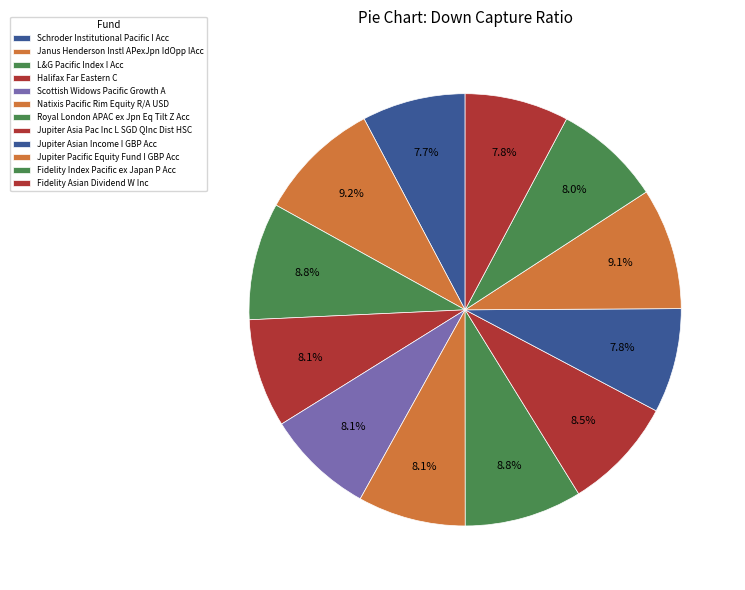

Which slice is the largest?

Janus Henderson Instl APexJpn IdOpp IAcc